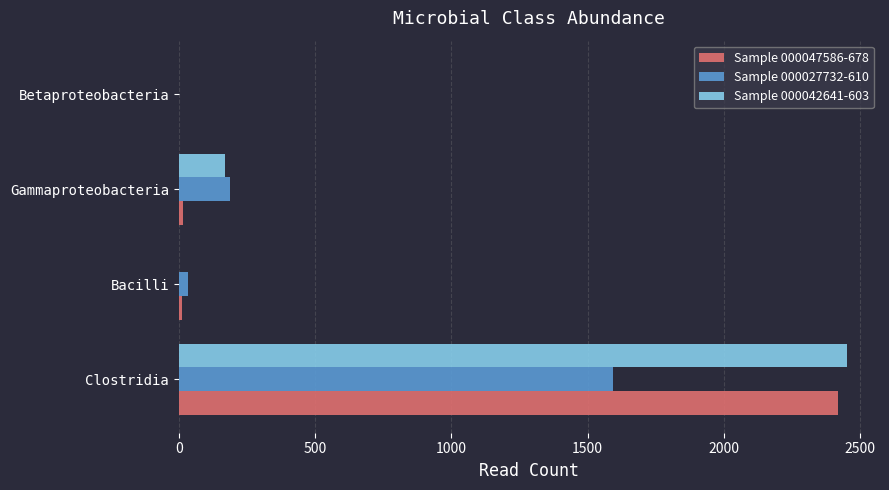

Between Clostridia and Betaproteobacteria, which series saw the biggest shift?

Sample 000042641-603